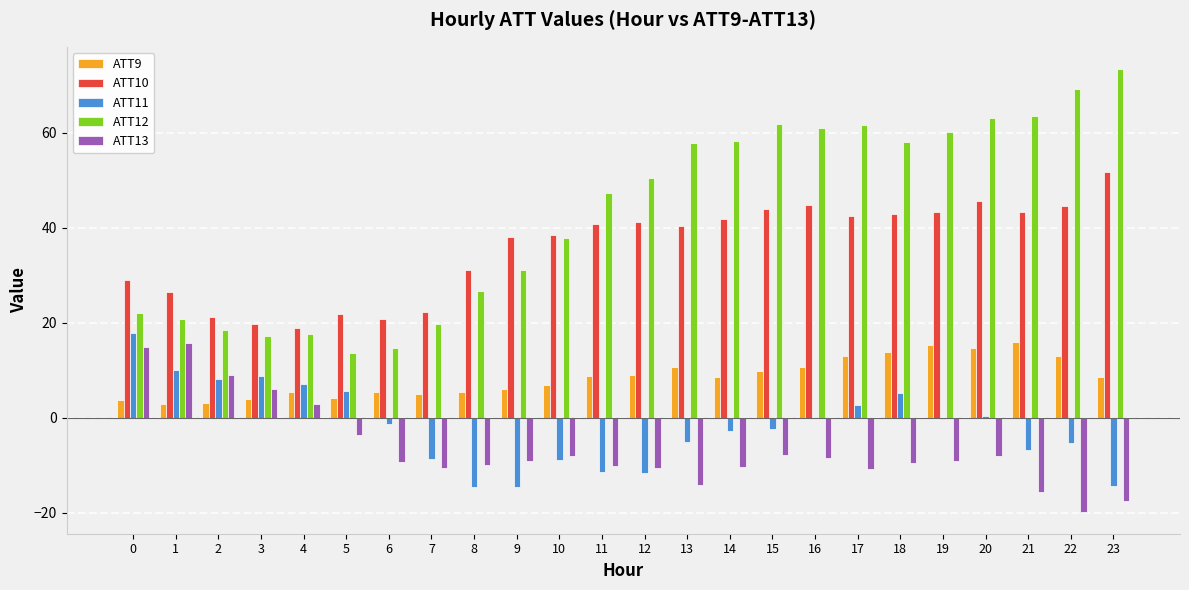

Count the number of categories in the chart.

24